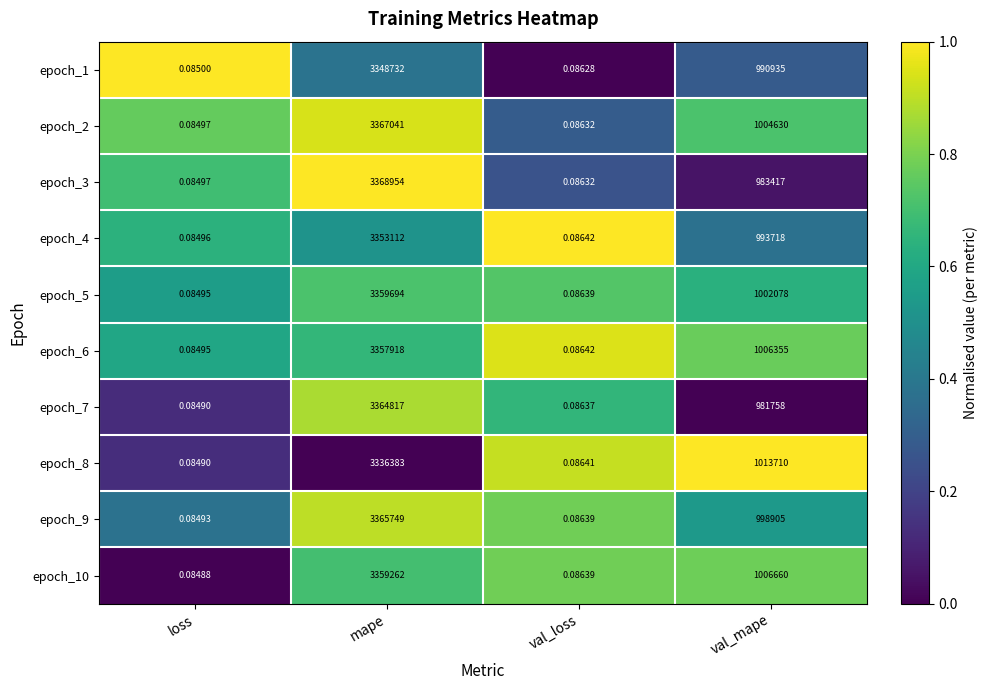

At which label does epoch_6 reach its minimum?

loss